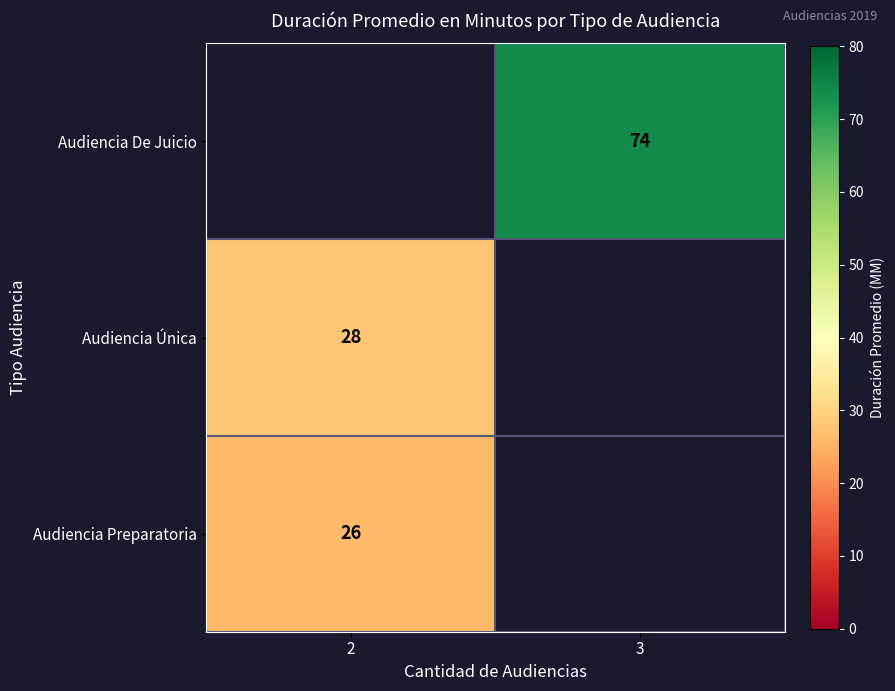

The value of Audiencia Preparatoria at 2 is 11. True or false?

False